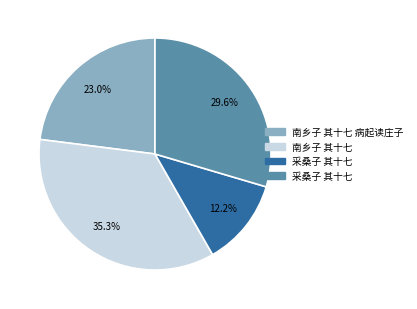

Is there any slice that represents more than half of the pie?

No